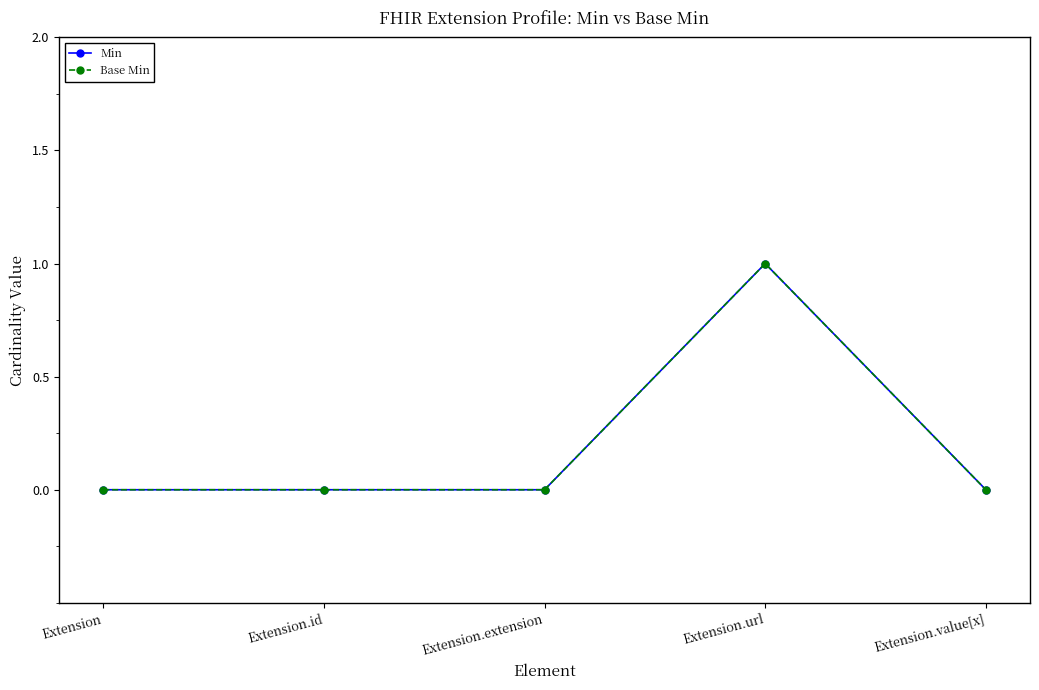

What is the label of the 2nd point from the left?

Extension.id